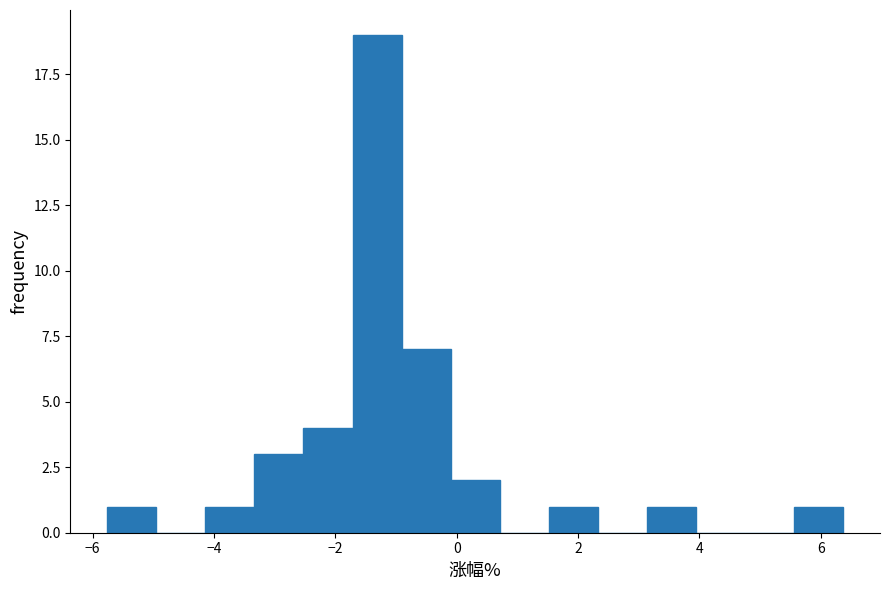

What is the height of the bar covering -5.8 to -5.0 on the x-axis? Neither the bar edges nor the heights are printed on the chart, so give them approximately, as read against the axes.

1